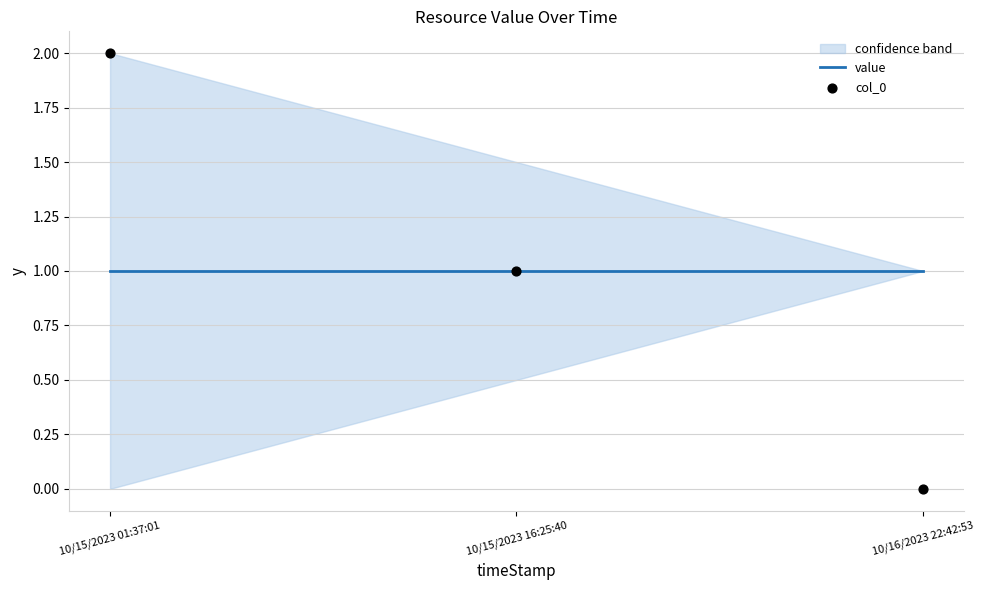

What is the total value across all series at 10/15/2023 16:25:40?

2